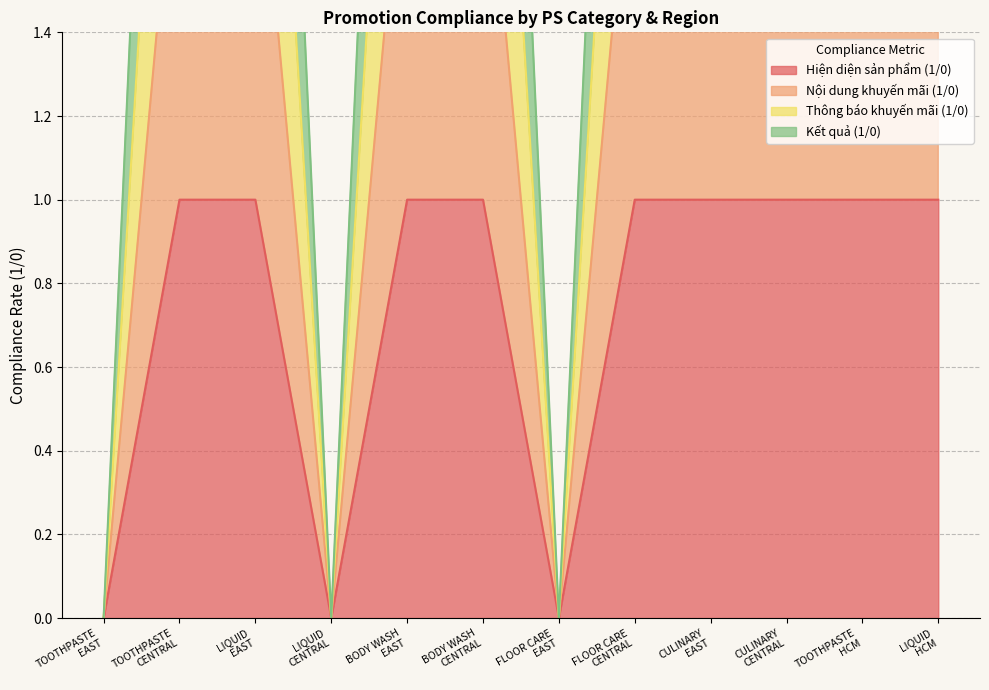

At TOOTHPASTE
CENTRAL, list the series in order from smallest to largest.

Hiện diện sản phẩm (1/0), Nội dung khuyến mãi (1/0), Thông báo khuyến mãi (1/0), Kết quả (1/0)